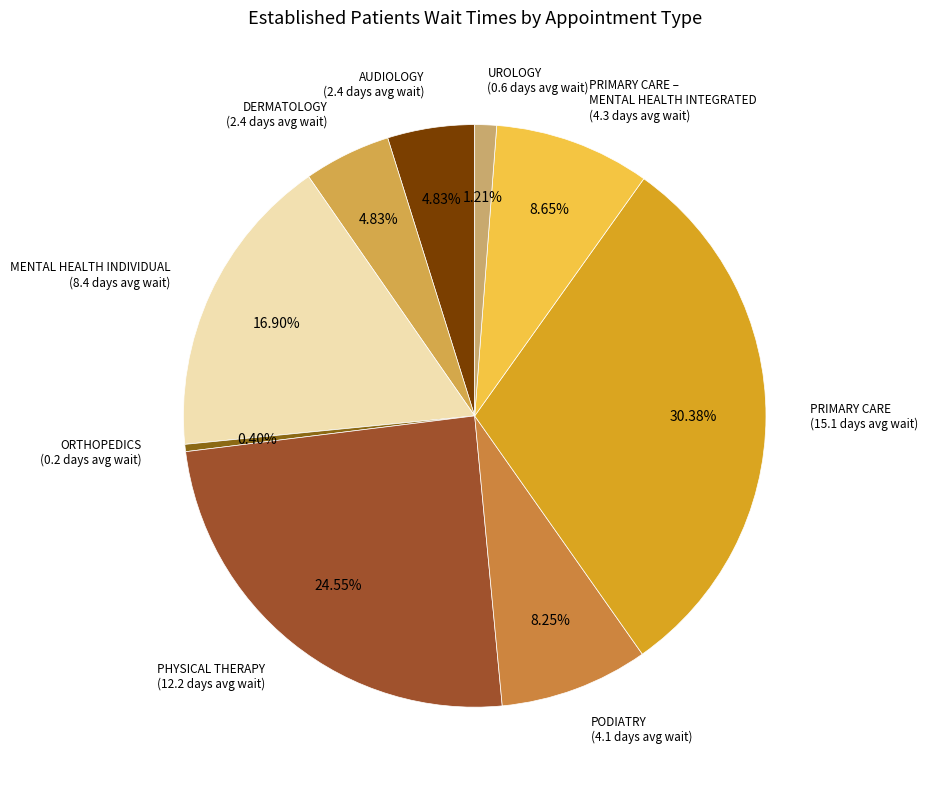

Does any single category account for the majority?

No